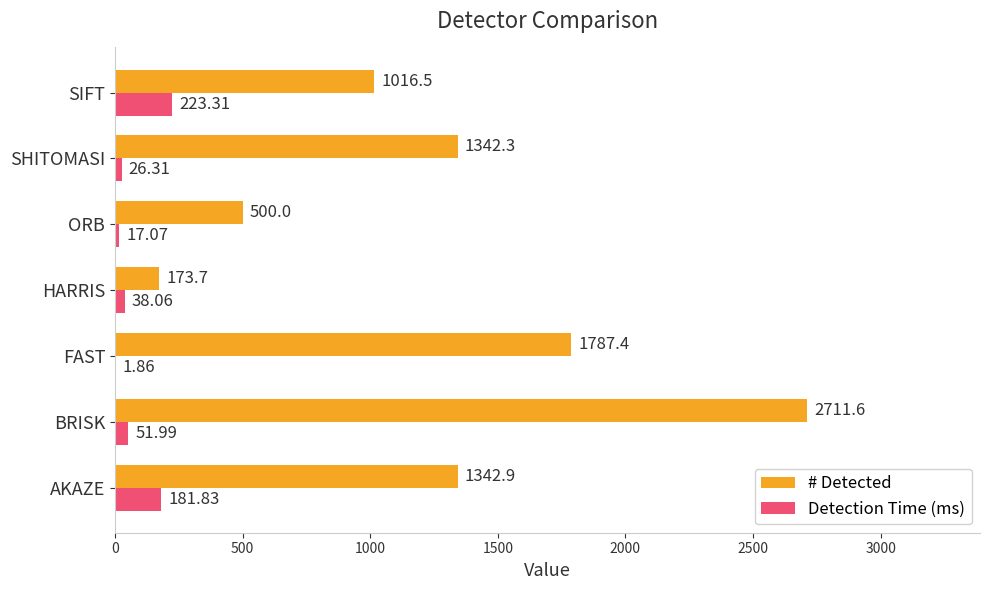

Which series has the largest total across all categories?

# Detected